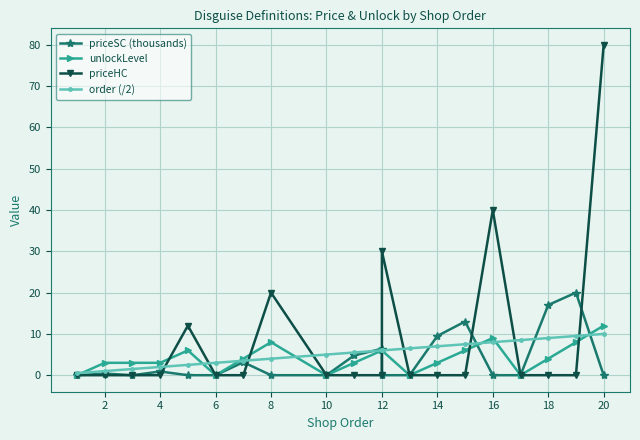

How many interior local peaks does the priceSC (thousands) series have?

6